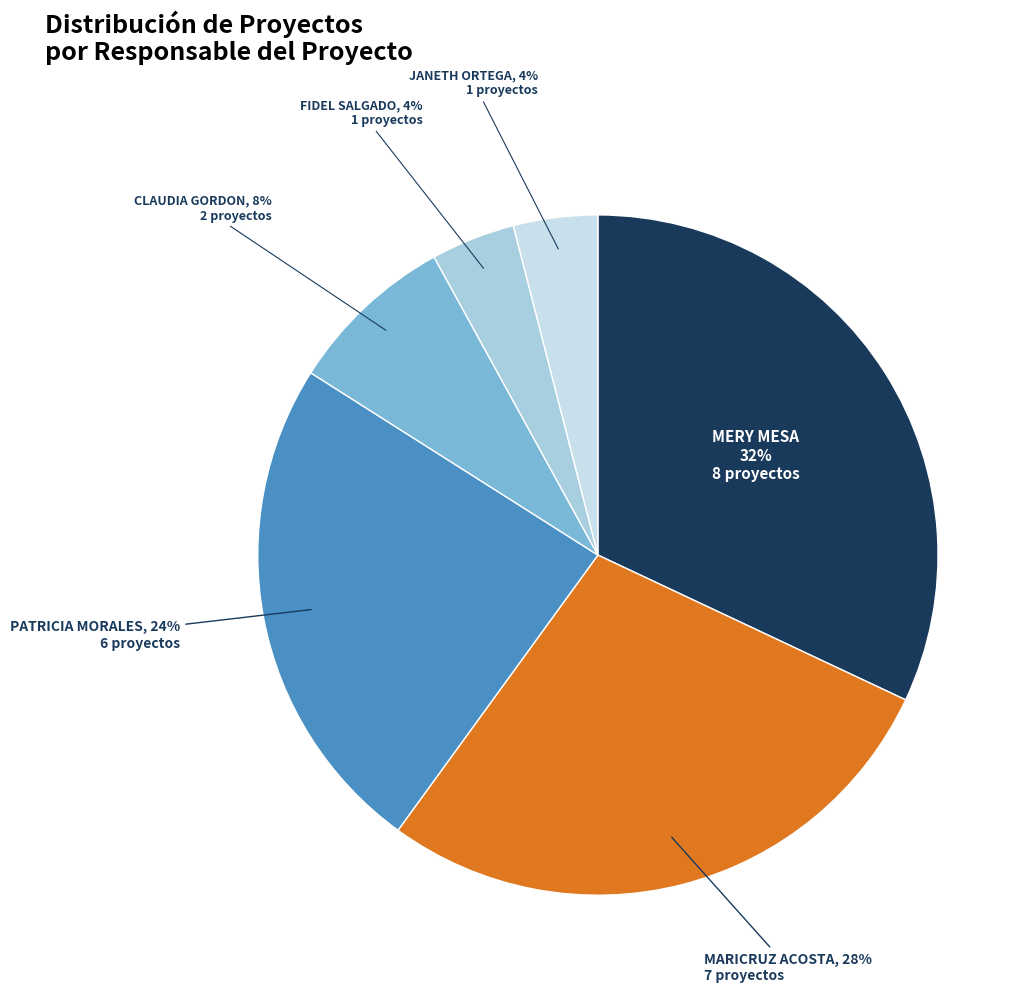

How many segments does this pie chart have?

6